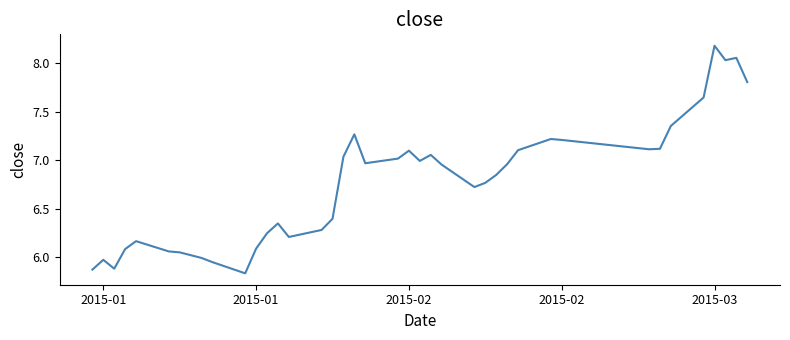

What is the sum of all values?

270.0